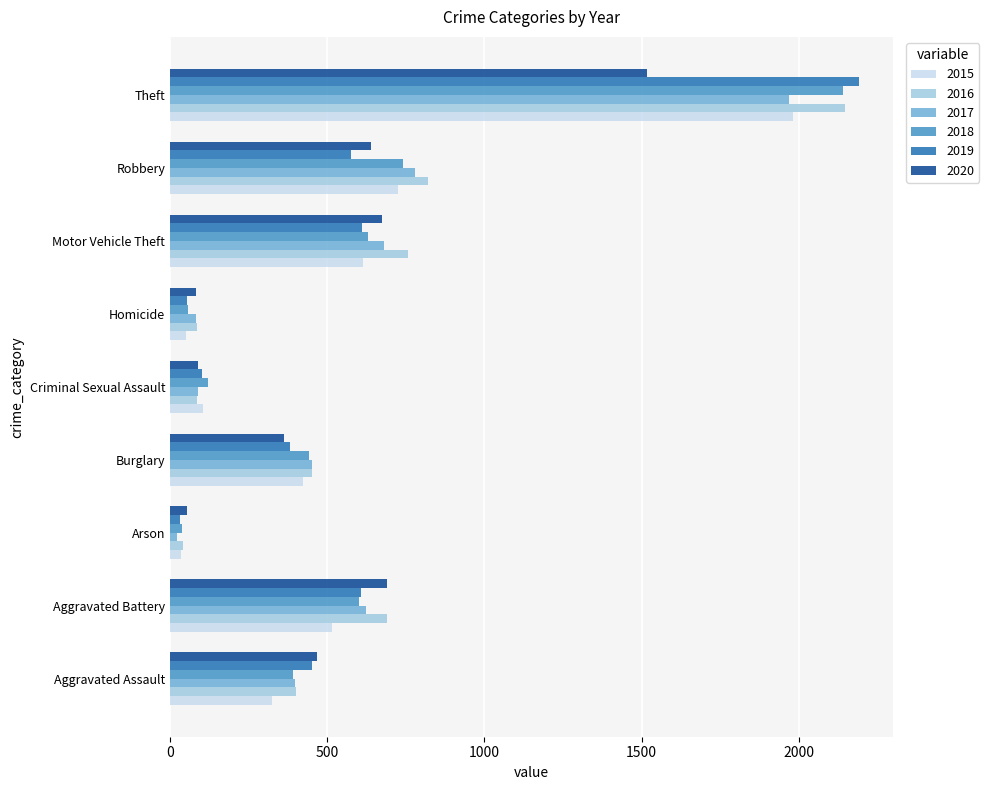

What is the difference between the second highest and second lowest values in the 2016 series?

732